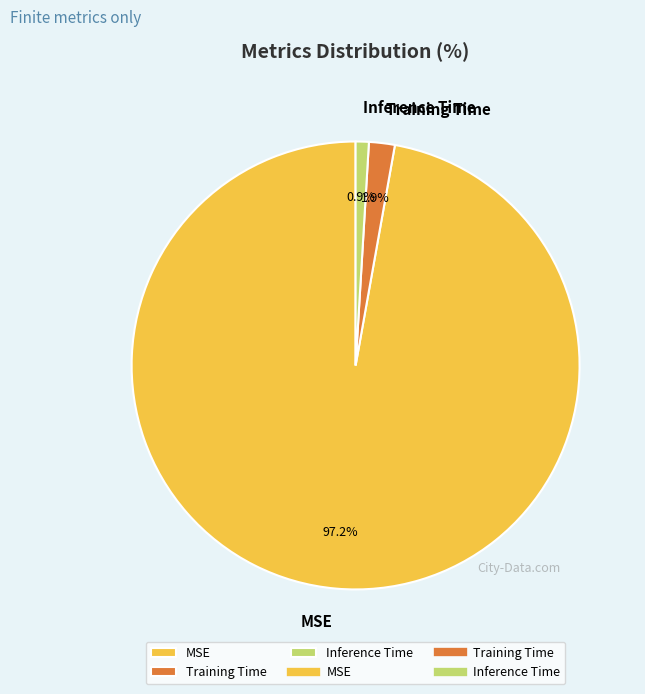

What percentage is the MSE slice, to the nearest percent?

97%